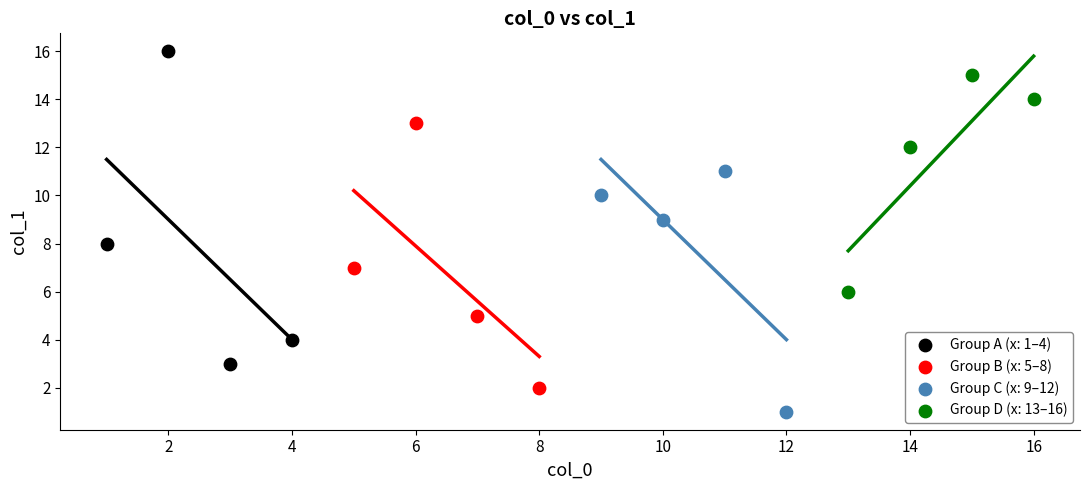

Which series contains the highest Y value?

Group A (x: 1–4)